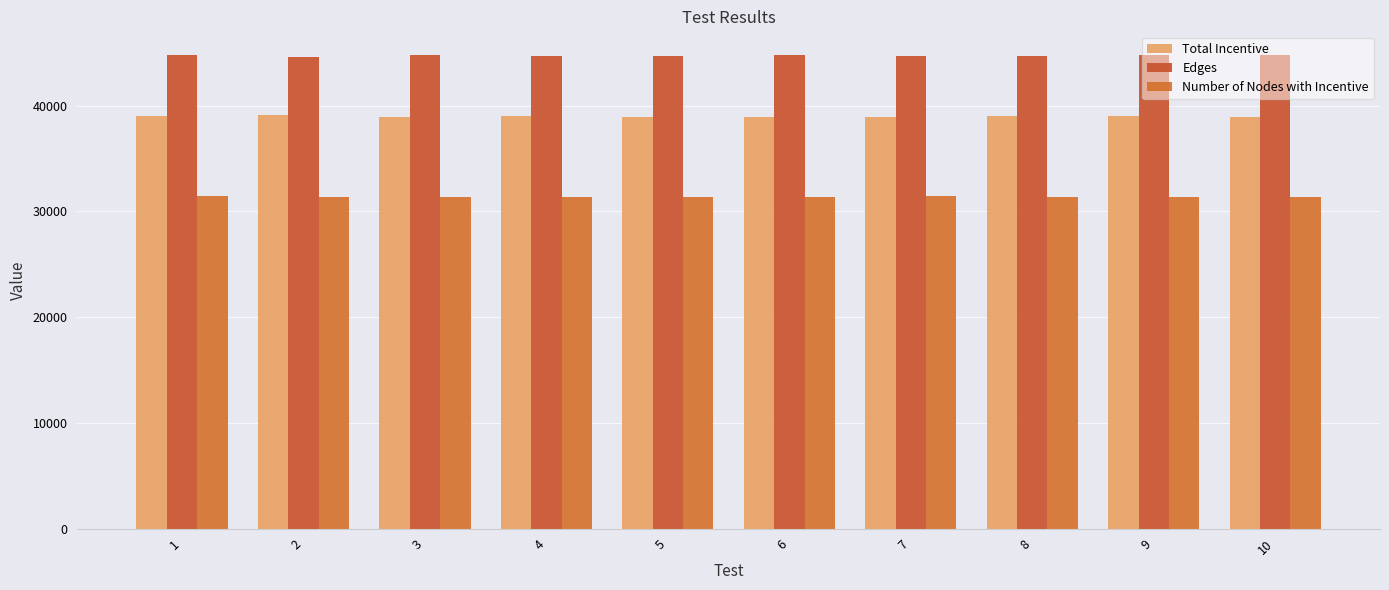

Reading left to right, list all the values displayed in this chart.

Total Incentive: 38995	39118	38910	39007	38946	38930	38959	38997	38980	38896
Edges: 44738	44580	44750	44708	44701	44775	44661	44688	44750	44742
Number of Nodes with Incentive: 31402	31381	31347	31365	31372	31381	31407	31373	31389	31376